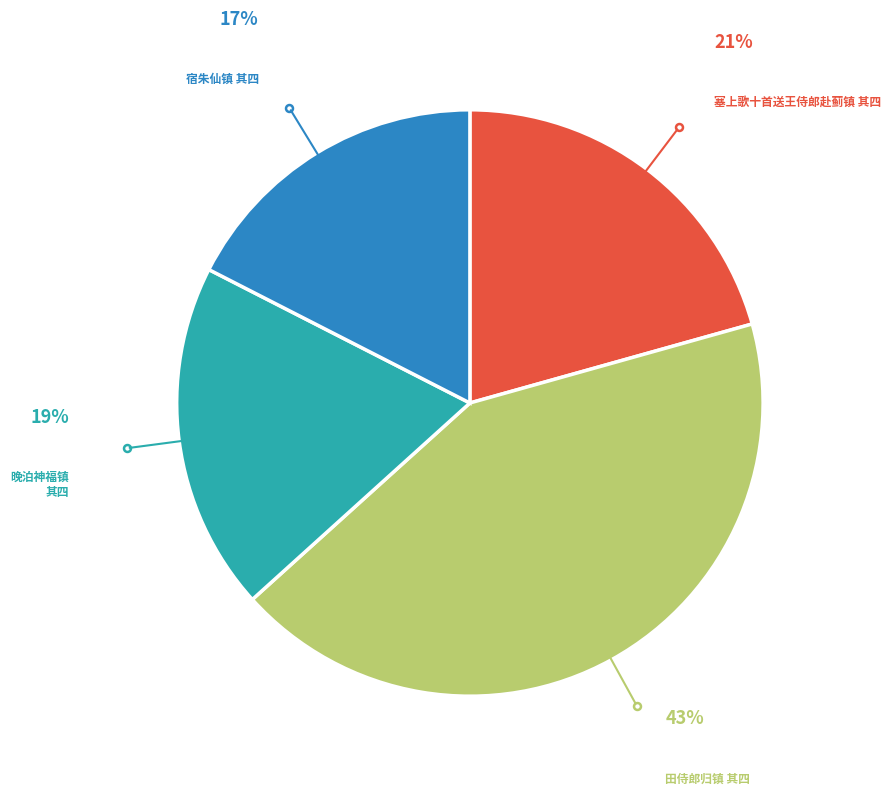

Is there any slice that represents more than half of the pie?

No